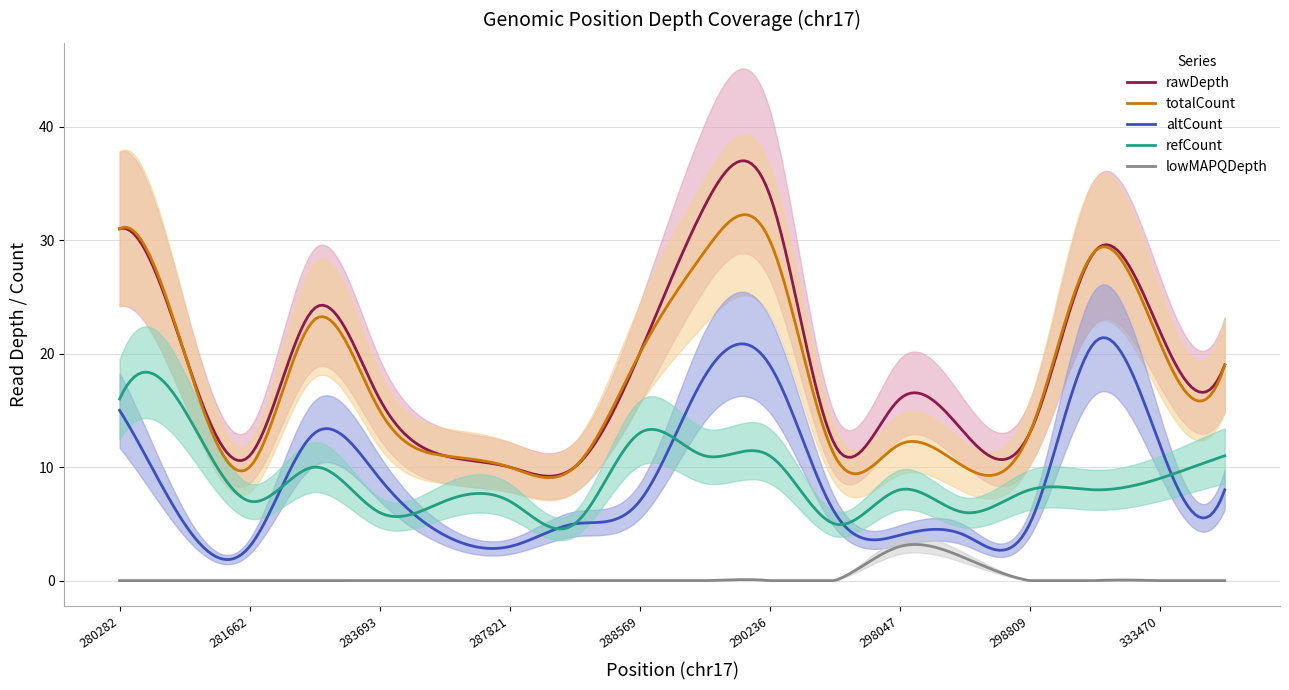

True or false: altCount has more than 1 points higher than both neighbors.

True